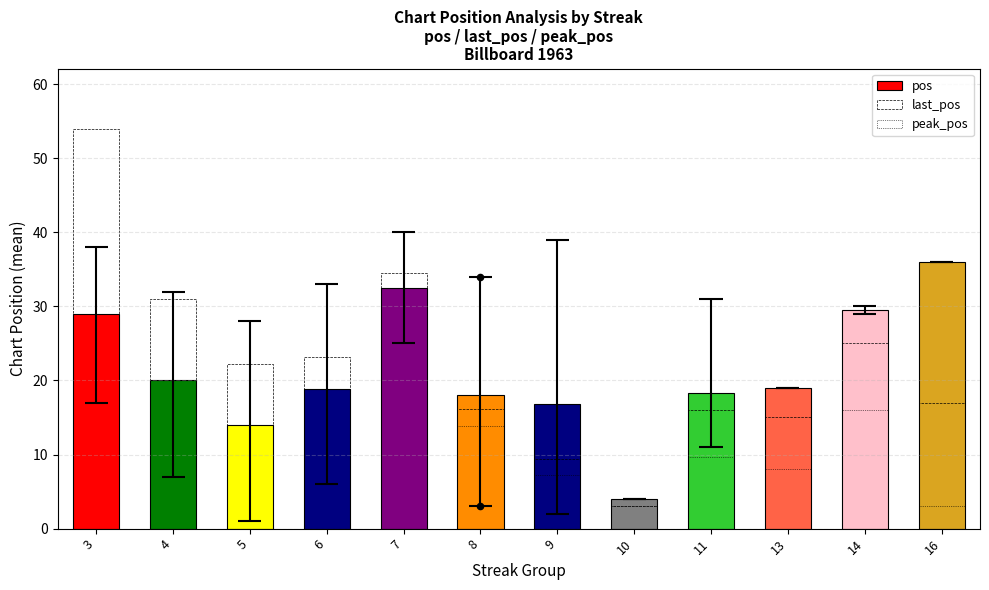

Is the value of last_pos at 8 greater than the value of peak_pos at 16?

Yes